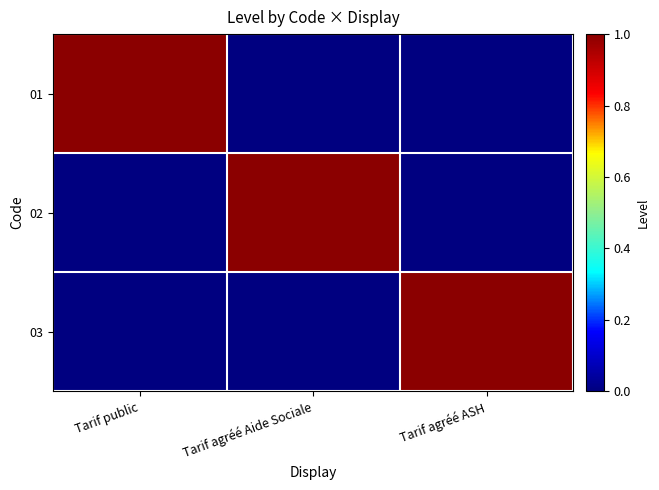

How many categories are shown in the chart?

3